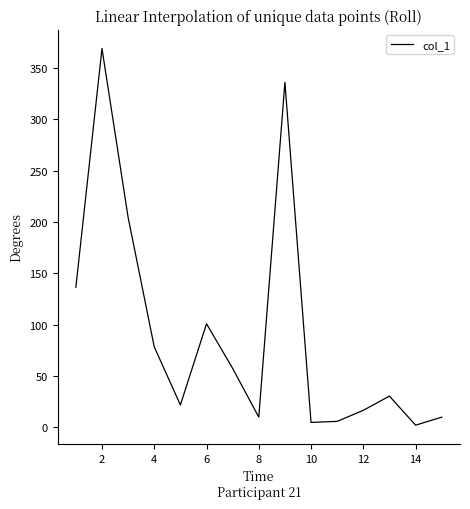

What is the maximum value shown in the chart?

369.1